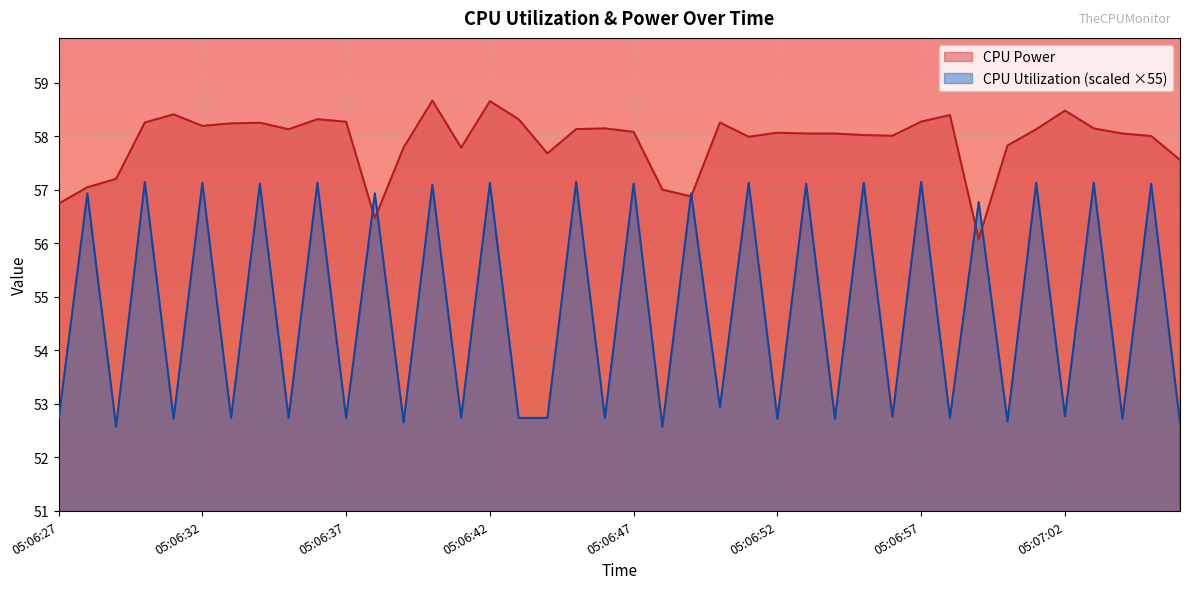

What is the maximum value for CPU Power?

58.7